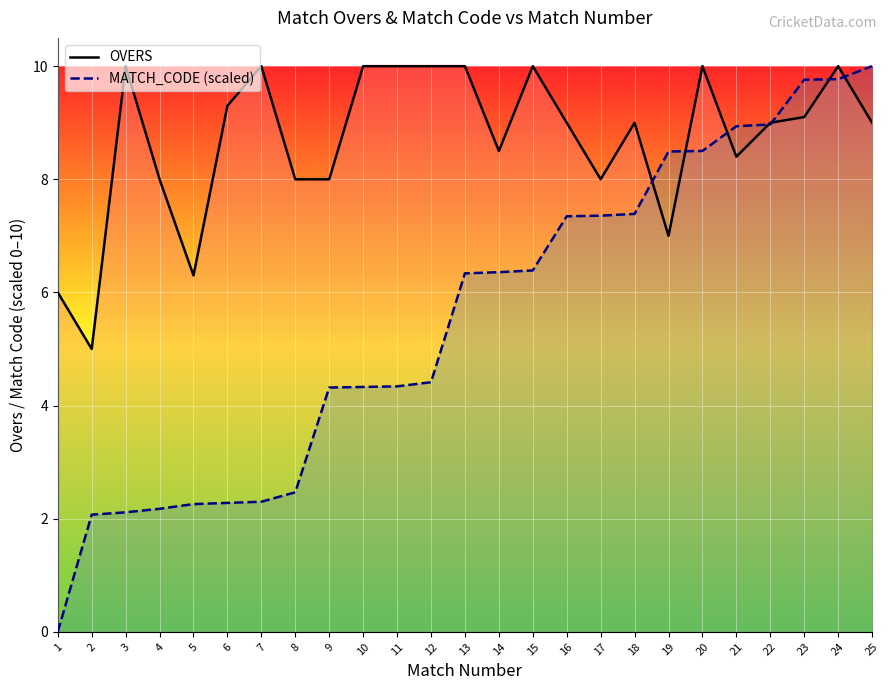

Which series has the largest range (max minus min)?

MATCH_CODE (scaled)